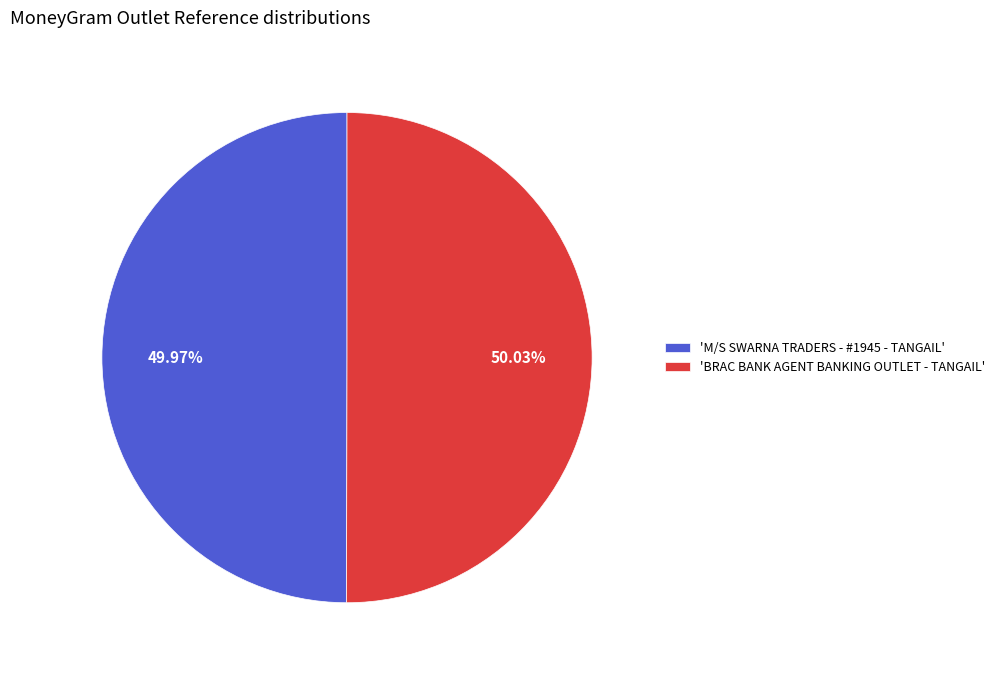

Does any single category account for the majority?

Yes